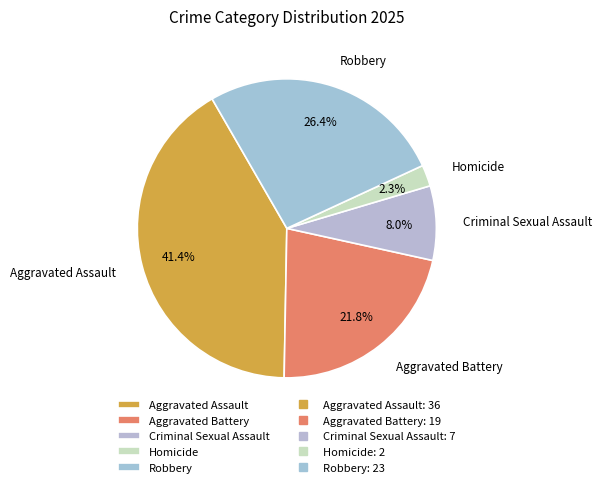

Combined, what portion of the pie is Homicide and Aggravated Assault?

43.7%